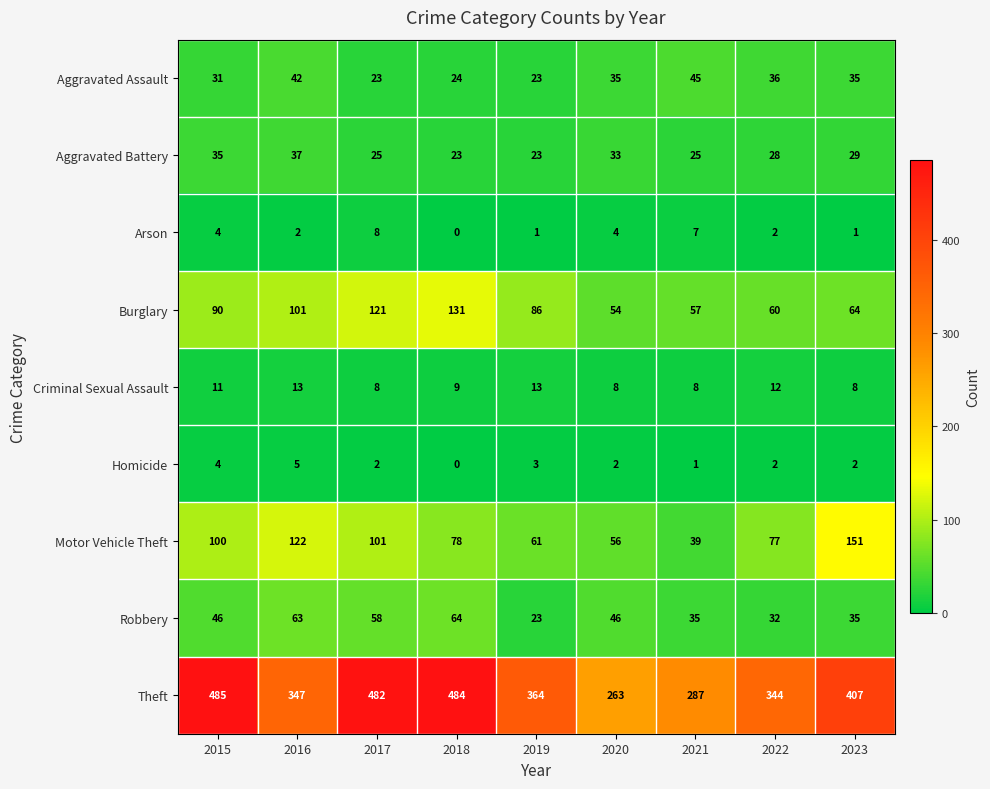

List the series in order of their peak value, lowest first.

Homicide, Arson, Criminal Sexual Assault, Aggravated Battery, Aggravated Assault, Robbery, Burglary, Motor Vehicle Theft, Theft